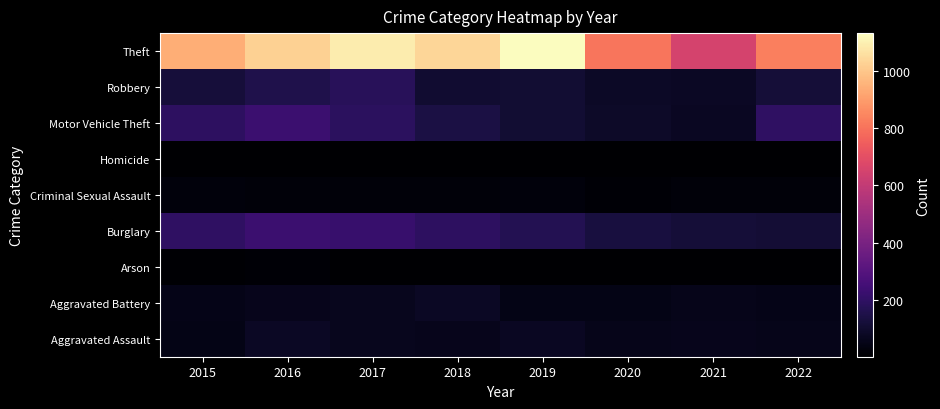

At 2022, list the series in order from smallest to largest.

Arson, Homicide, Criminal Sexual Assault, Aggravated Battery, Aggravated Assault, Burglary, Robbery, Motor Vehicle Theft, Theft